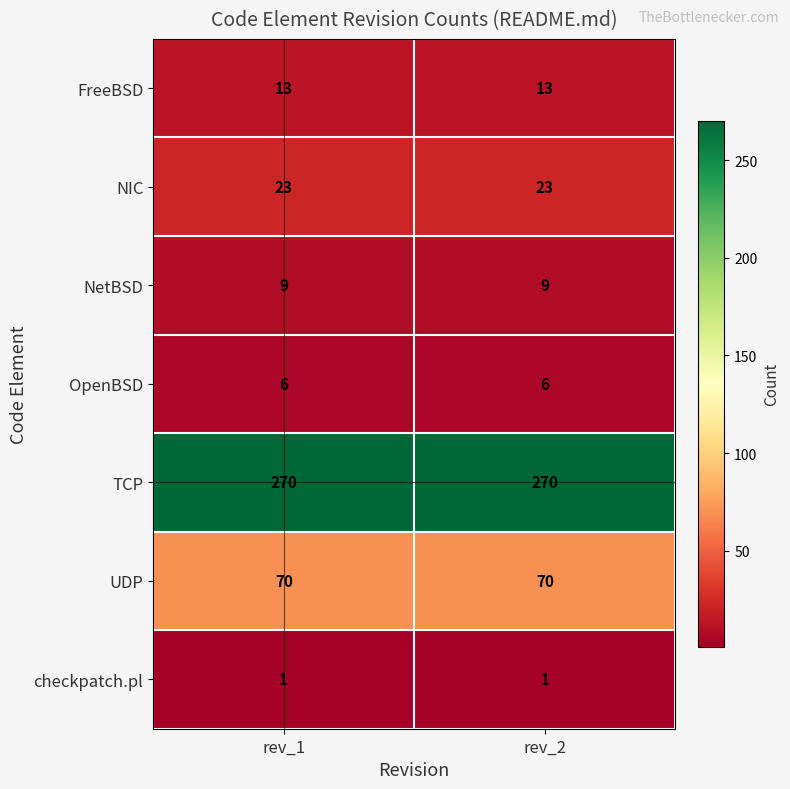

What is the maximum value for UDP?

70